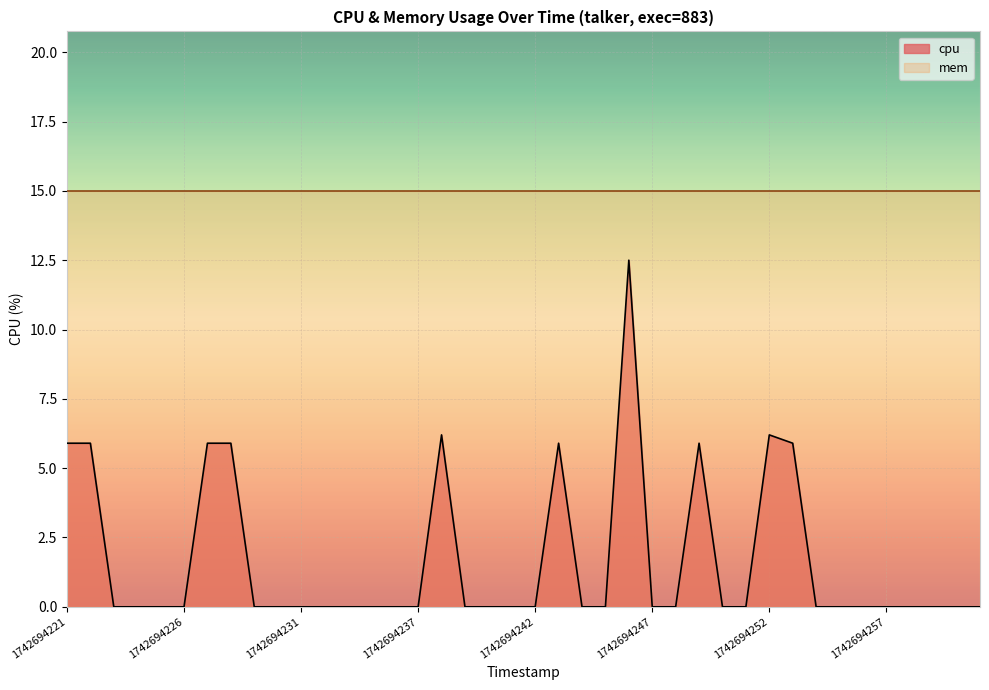

True or false: the data shows 6.0 at 1742694261.

False